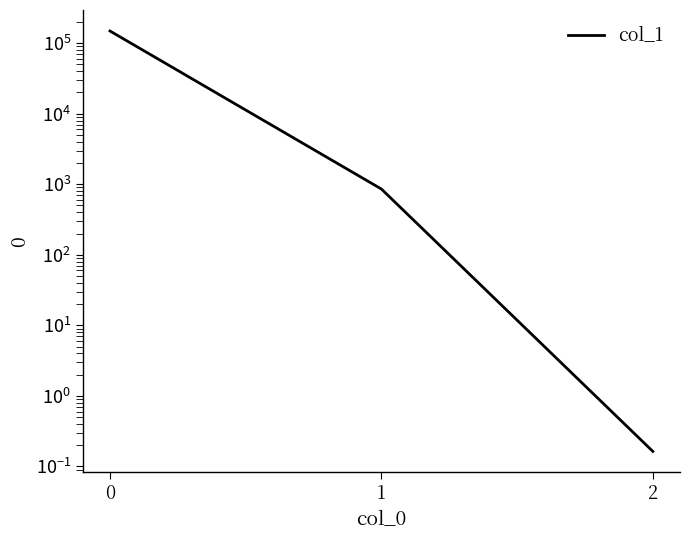

Count the number of categories in the chart.

3